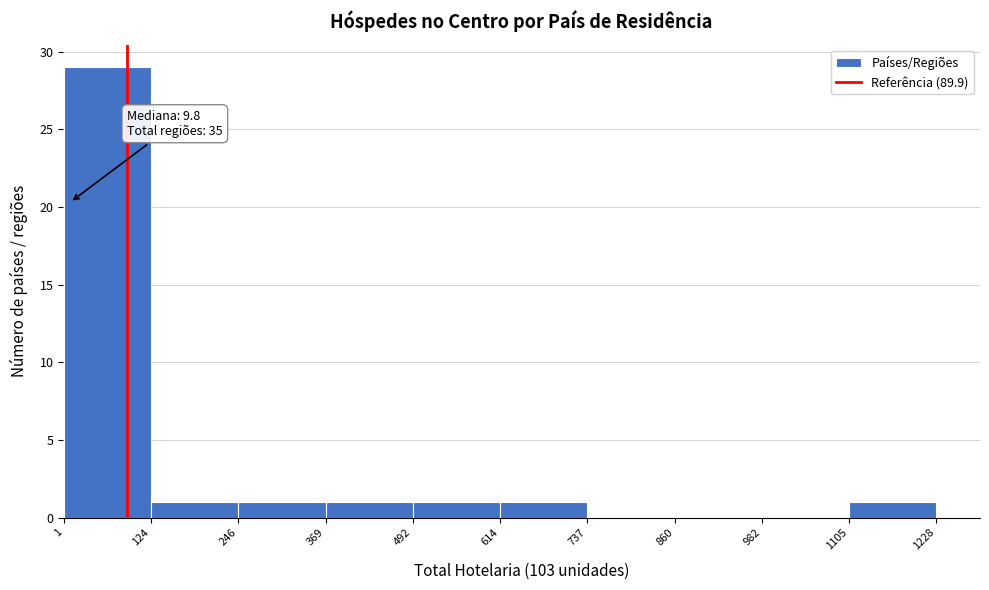

Over which range of the x-axis is the bar tallest?

1 to 124